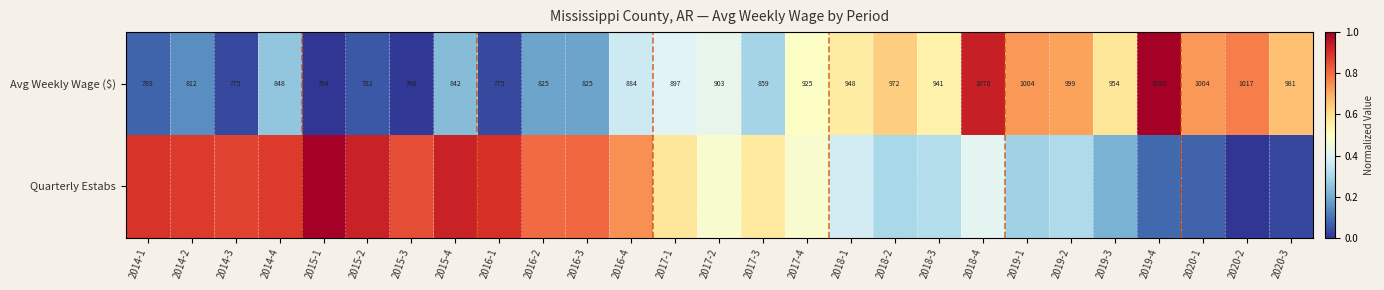

List the series in order of their peak value, lowest first.

Quarterly Estabs, Avg Weekly Wage ($)